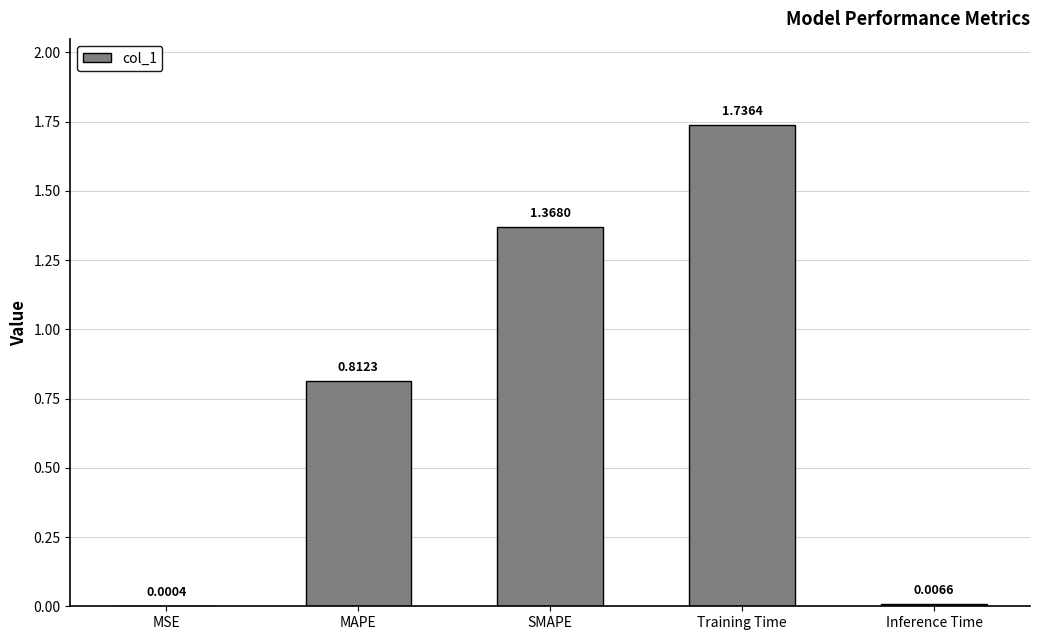

What is the sum of all values?

3.9